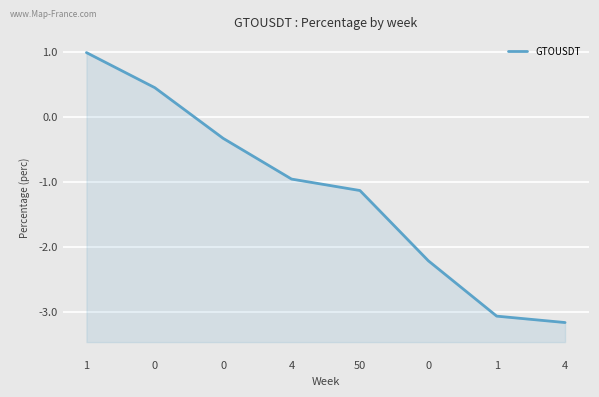

List the labels in order of value, smallest first.

4, 1, 0, 50, 4, 0, 0, 1